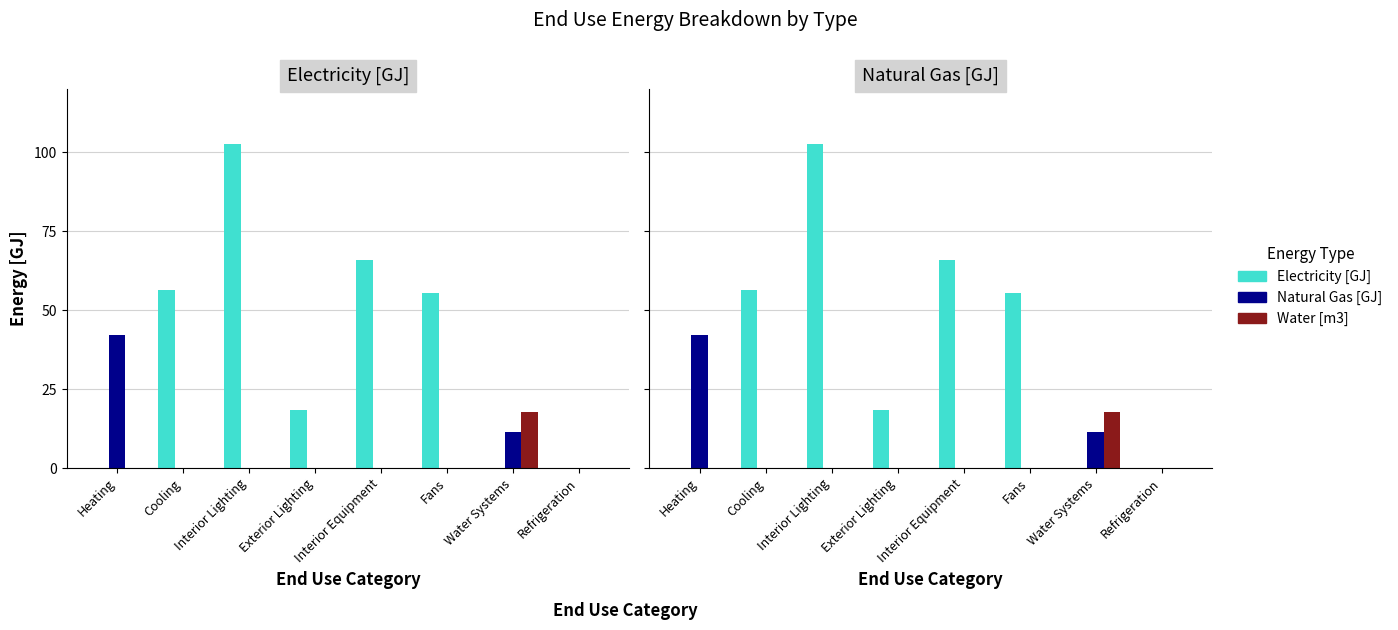

What is the greatest value displayed?

102.6